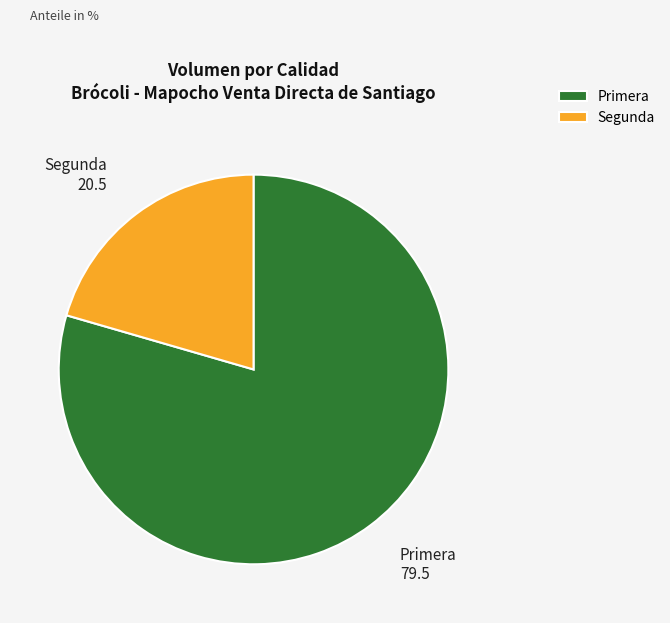

True or false: Segunda accounts for 12% of the total.

False